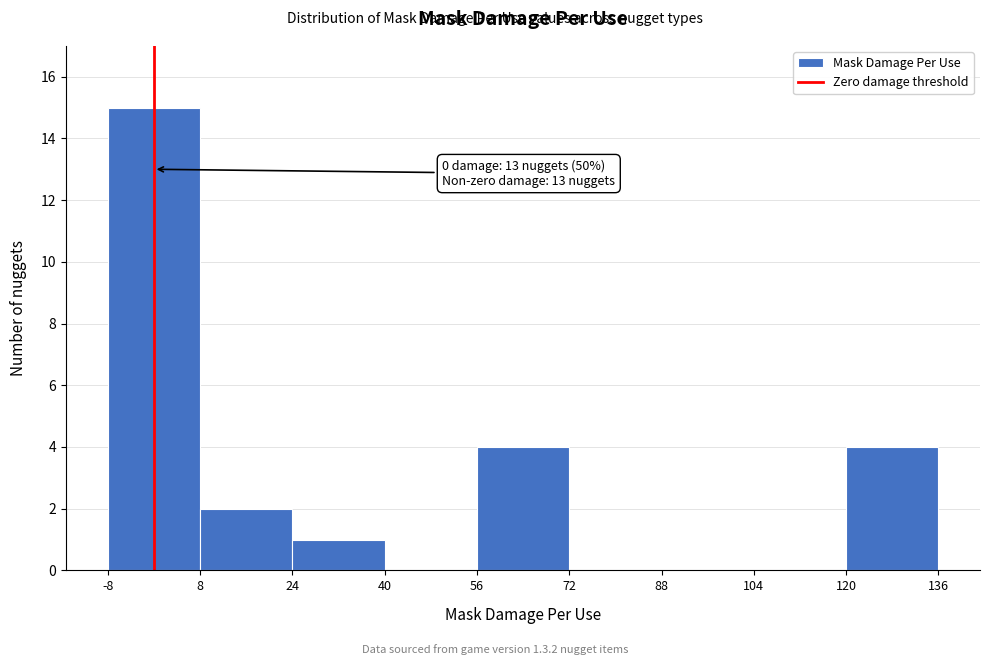

Which range on the x-axis has the tallest bar?

-8 to 8